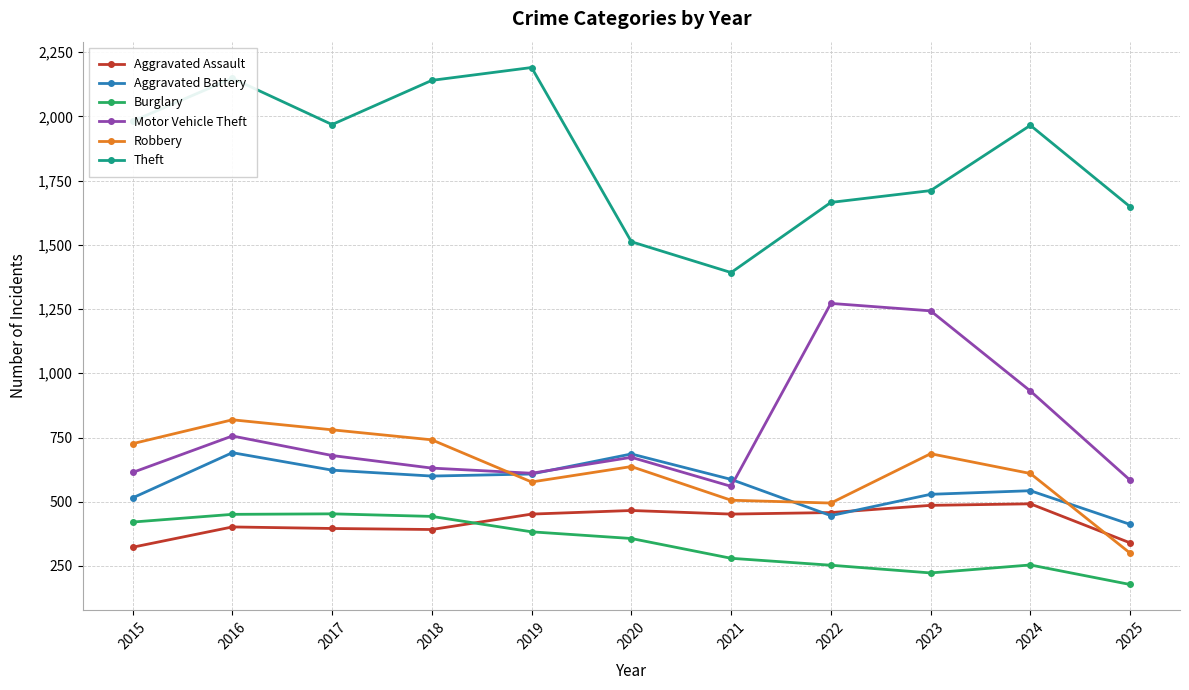

True or false: Theft has a value of 1648 at 2025.

True